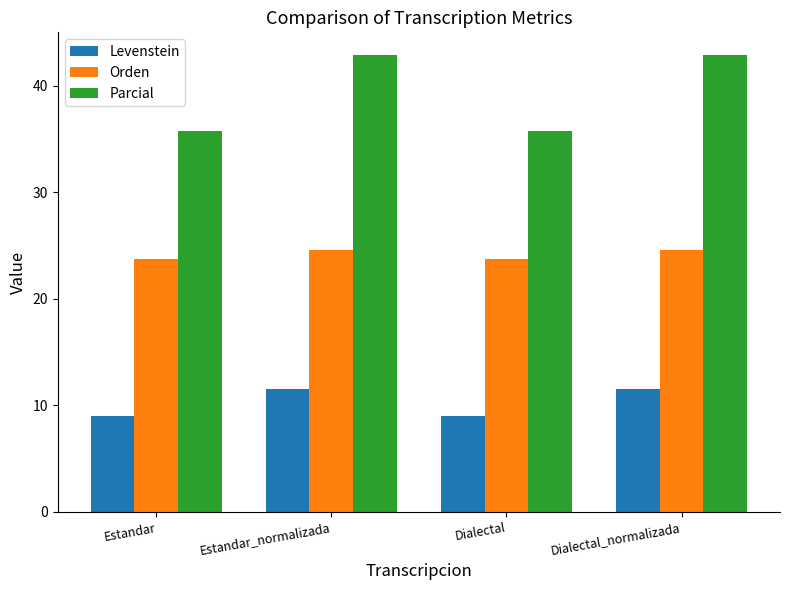

What is the maximum value shown in the chart?

42.9